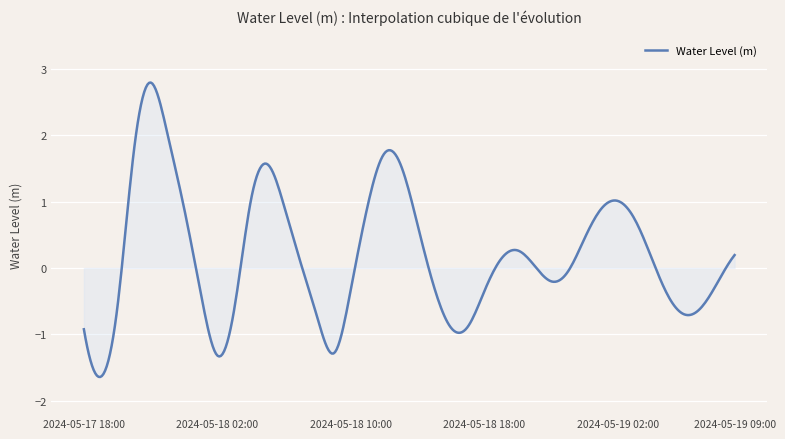

What is the difference between the maximum and minimum values?

4.4